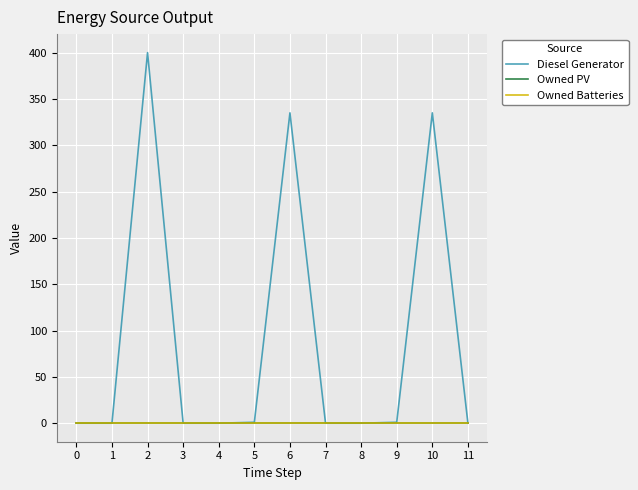

Rank the series by their maximum value, from lowest to highest.

Owned PV, Owned Batteries, Diesel Generator